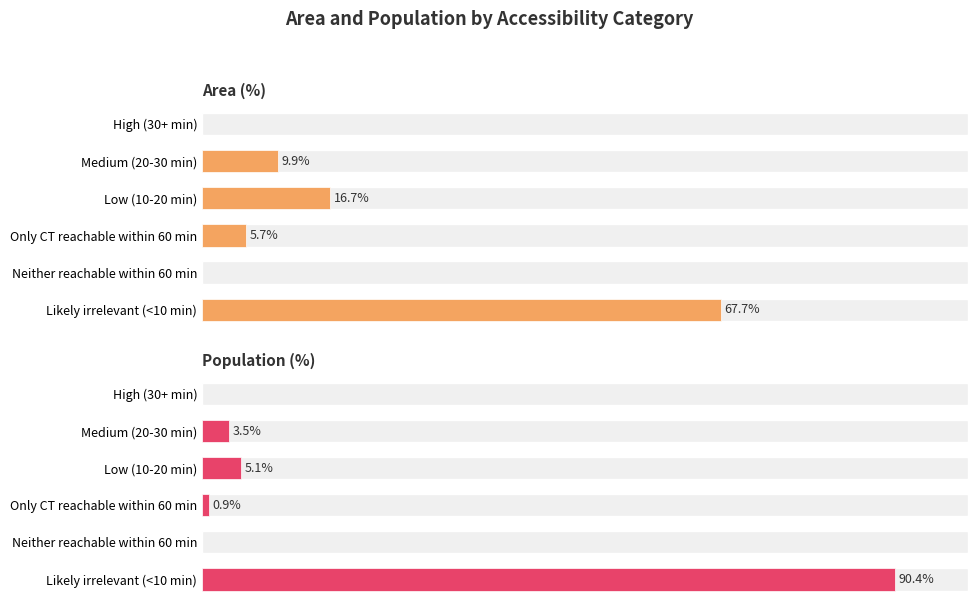

True or false: Area (%) has a value of 40.5 at Neither reachable within 60 min.

False